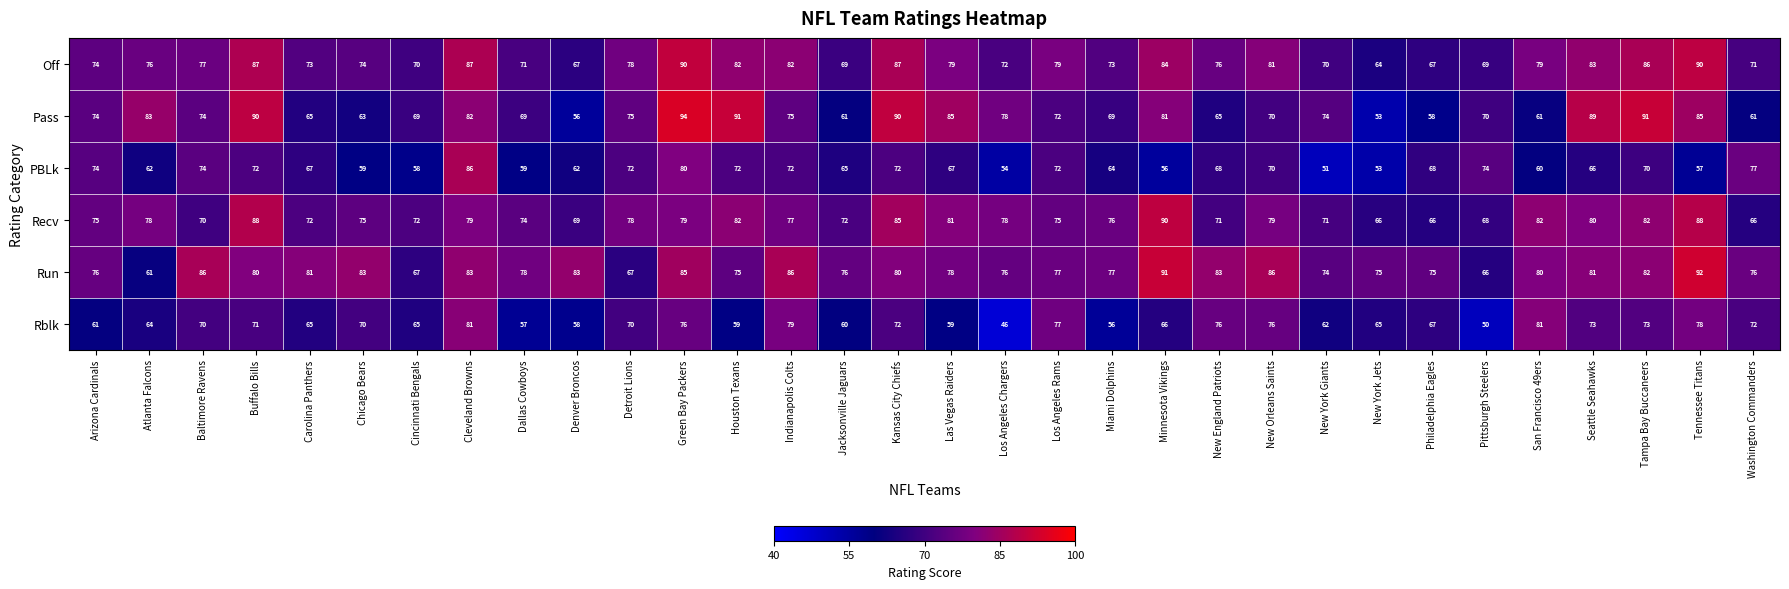

At which label is Off closest to 77?

Baltimore Ravens